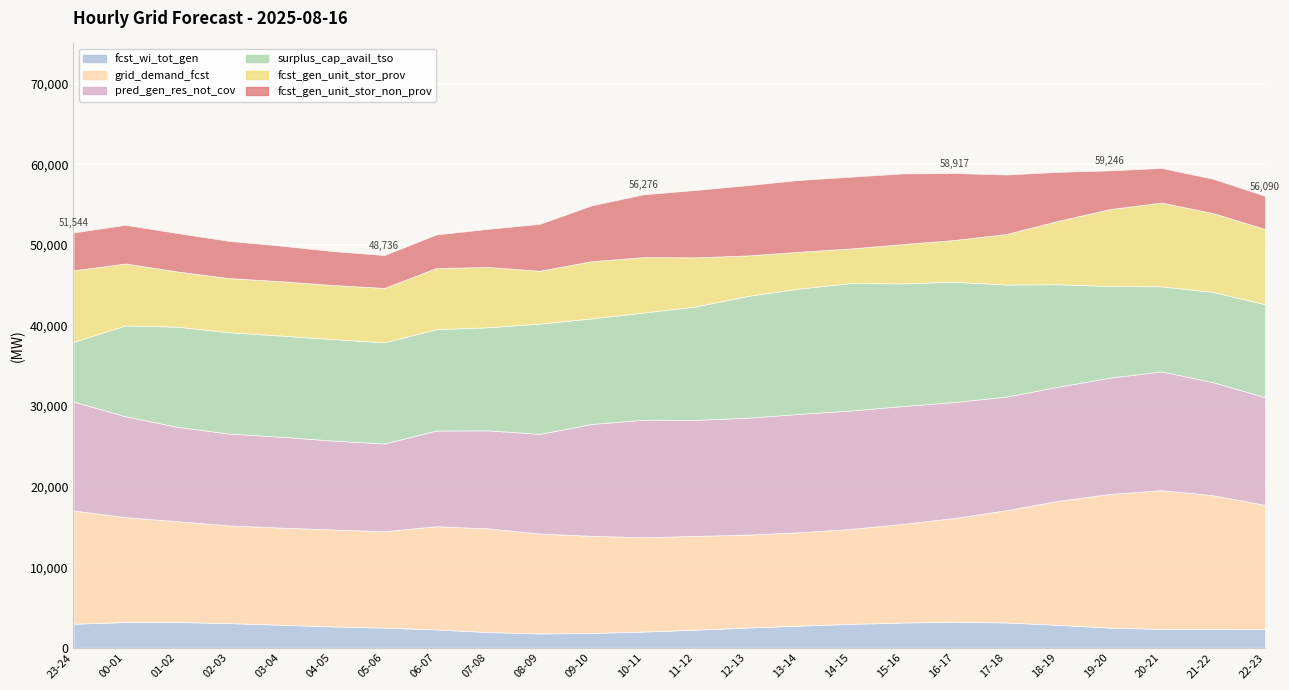

At which label does fcst_gen_unit_stor_non_prov first exceed 4805?

08-09